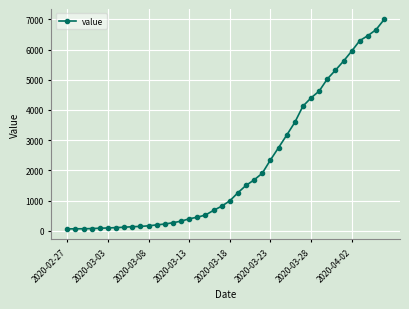

What is the sum of all values?

85677